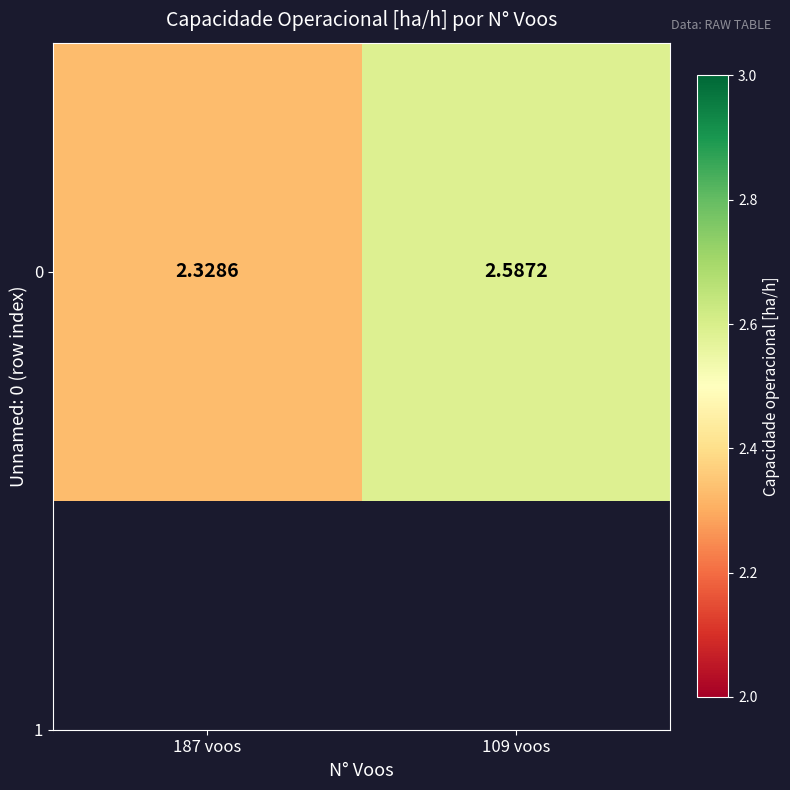

List the labels in order of value, smallest first.

187 voos, 109 voos